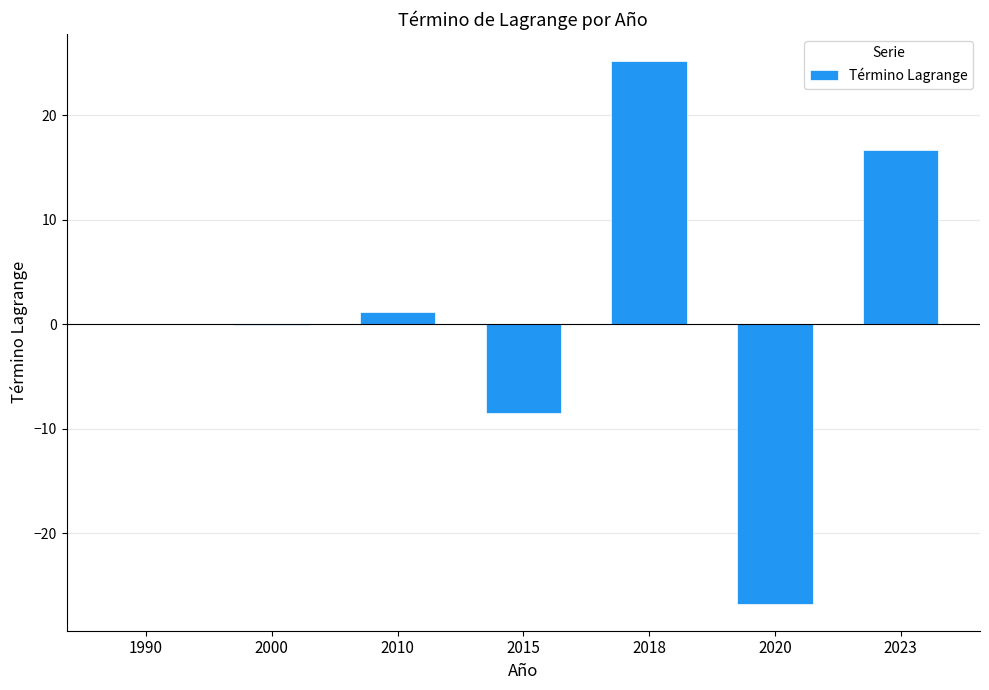

Count the number of data series in this chart.

1